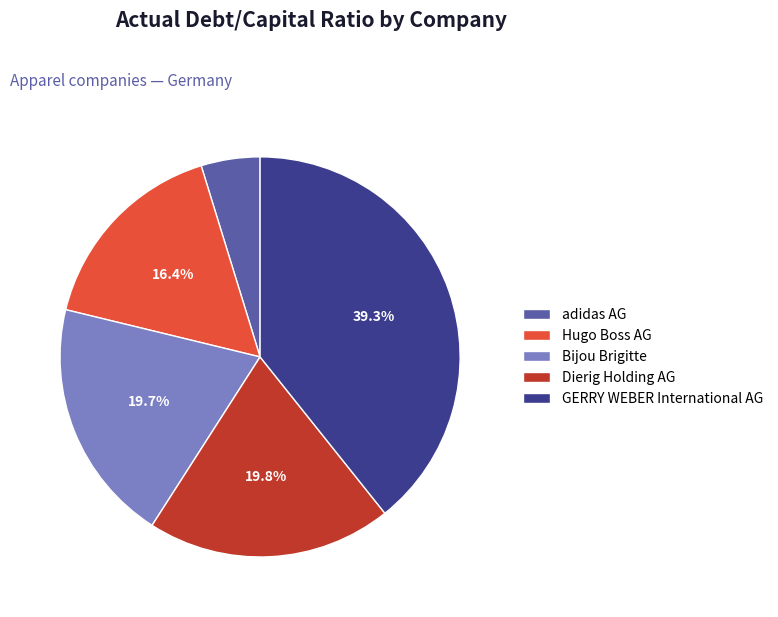

Combined, what portion of the pie is Dierig Holding AG and Hugo Boss AG?

36.2%